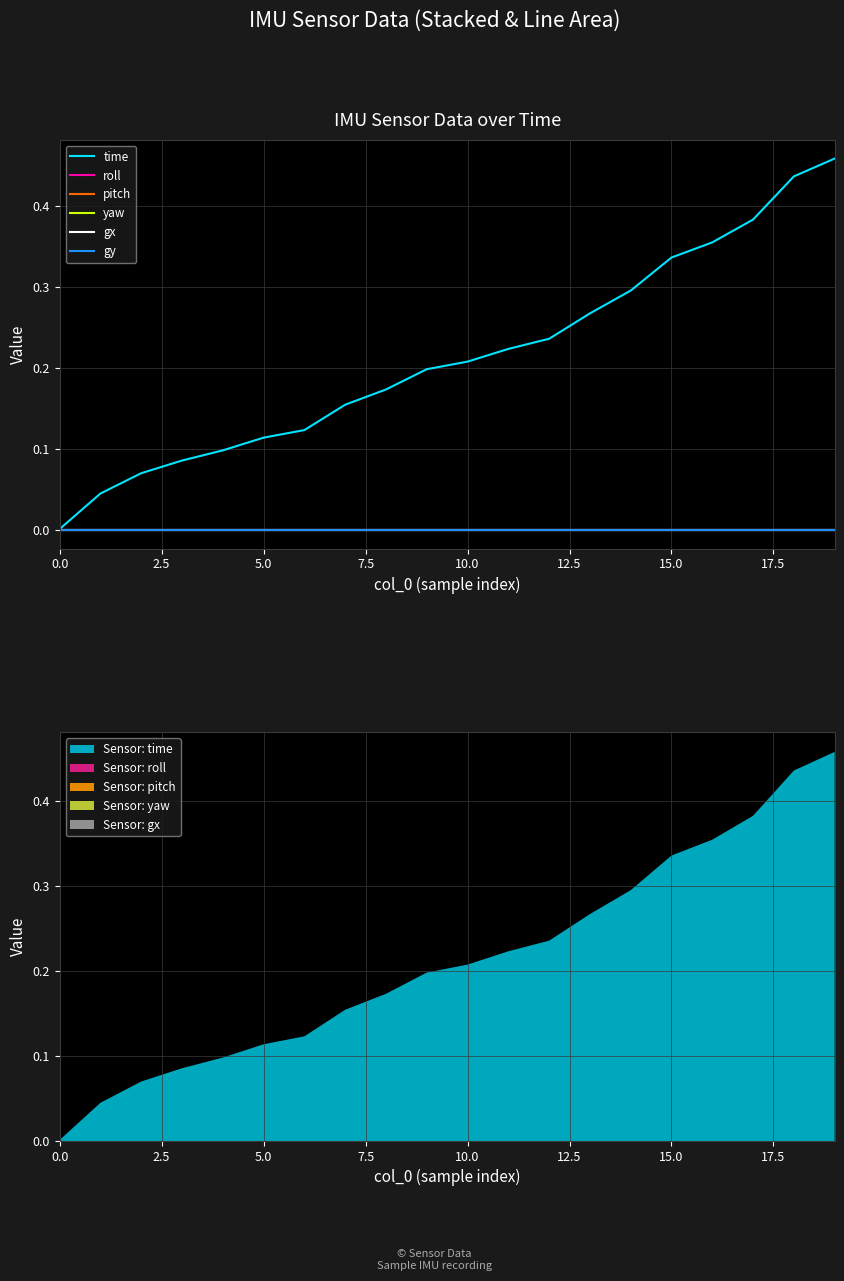

Which series has the largest total across all categories?

time